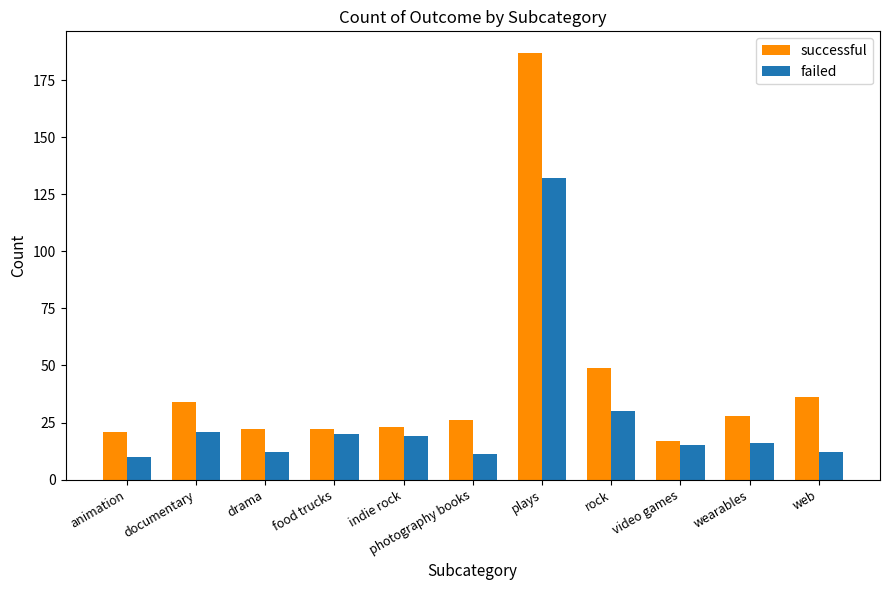

Are the bars horizontal?

No